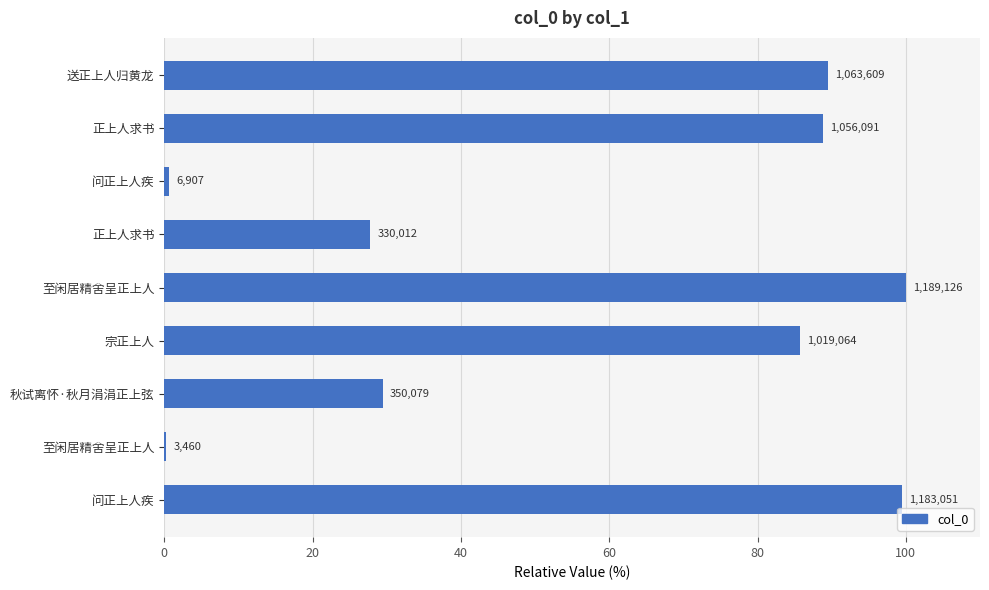

Are the bars horizontal?

Yes